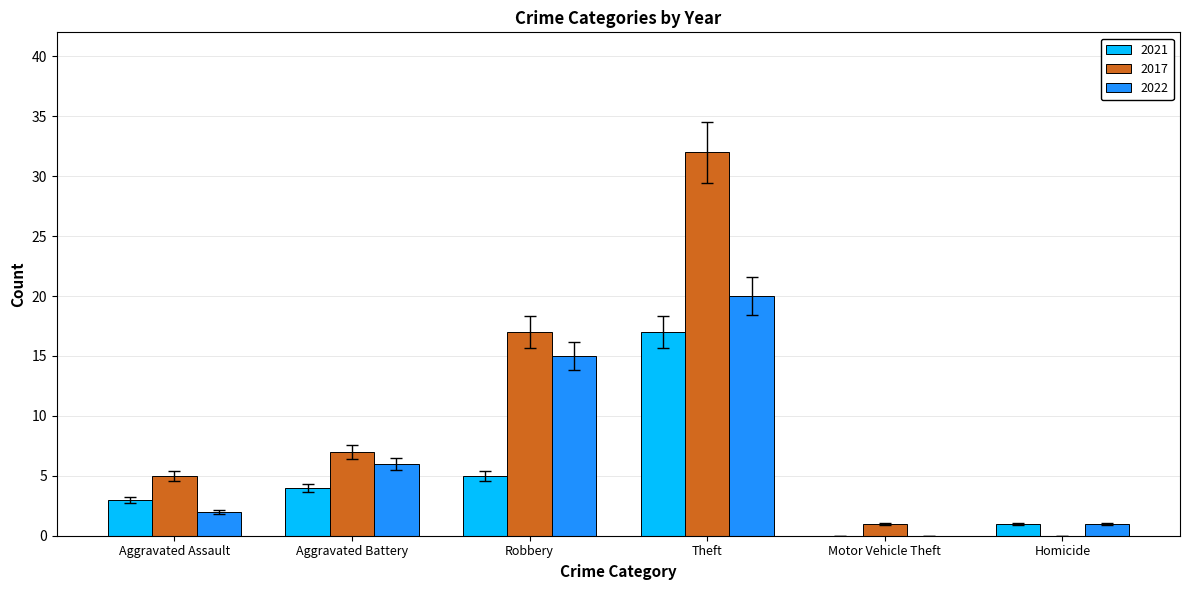

Between Aggravated Assault and Robbery, which series saw the biggest shift?

2022